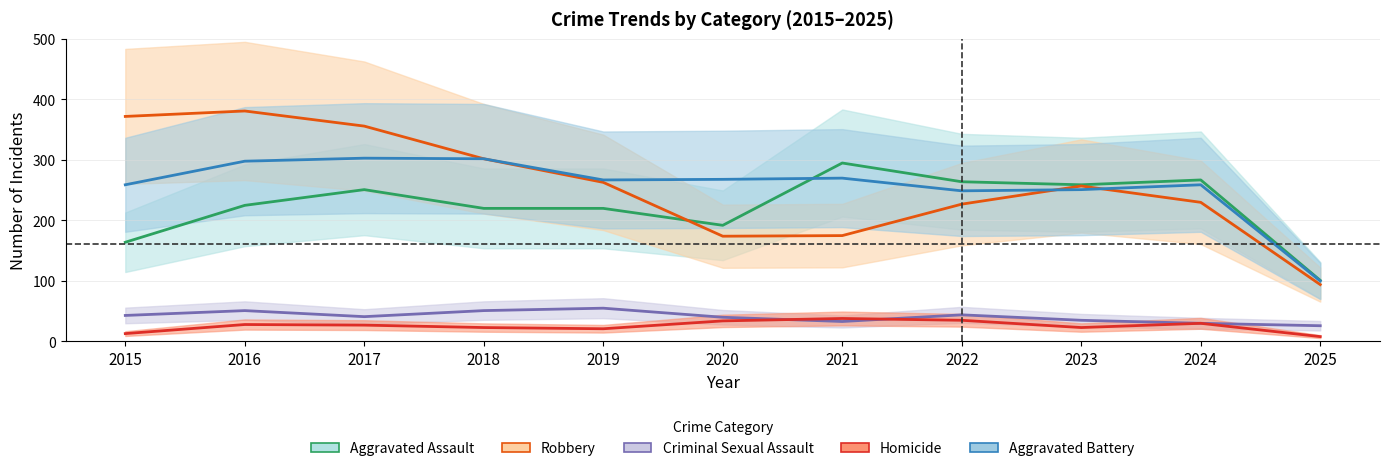

What is the difference between the highest and lowest values at 2020?

234